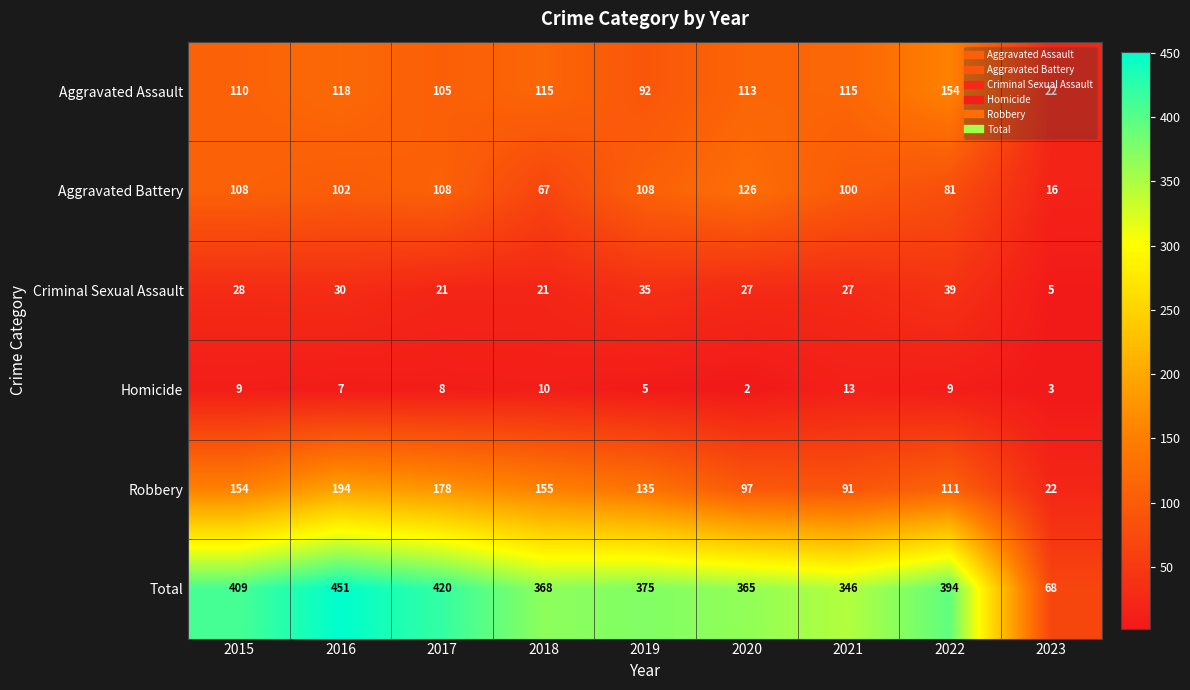

Which series has the widest spread of values?

Total